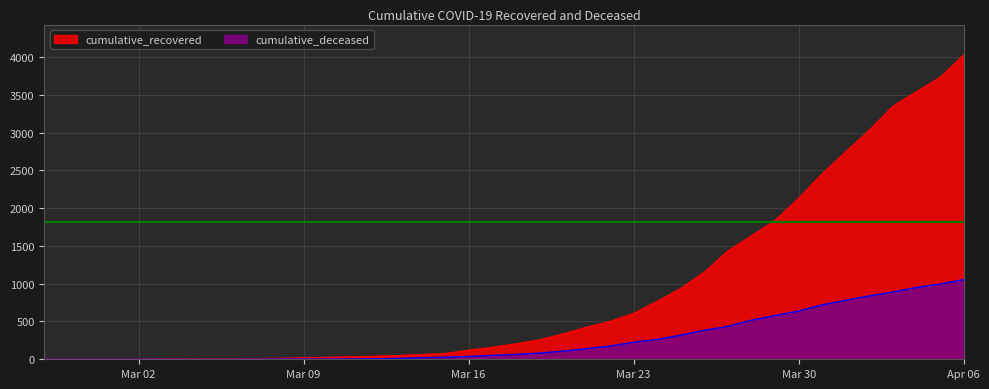

What is the sum of all cumulative_deceased values?

10324